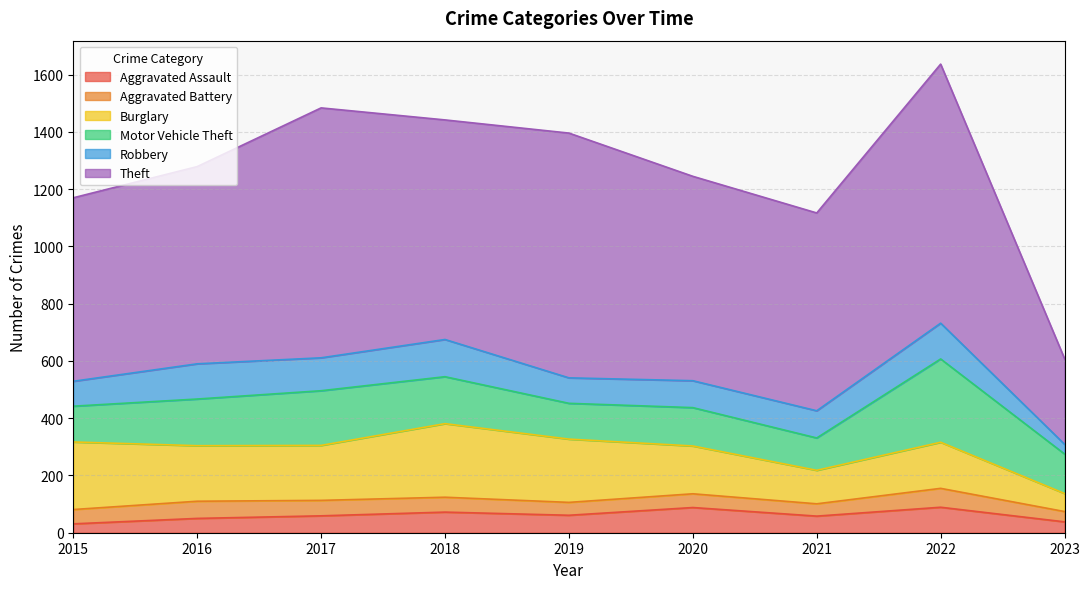

At which category is the sum across all series the highest?

2022